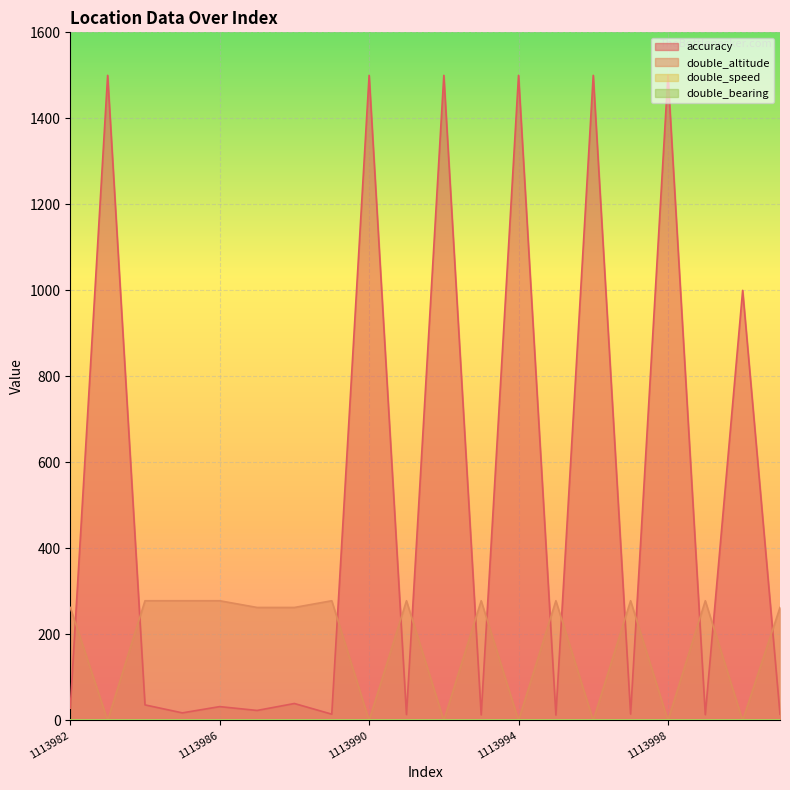

How many times do double_altitude and accuracy cross each other?

14